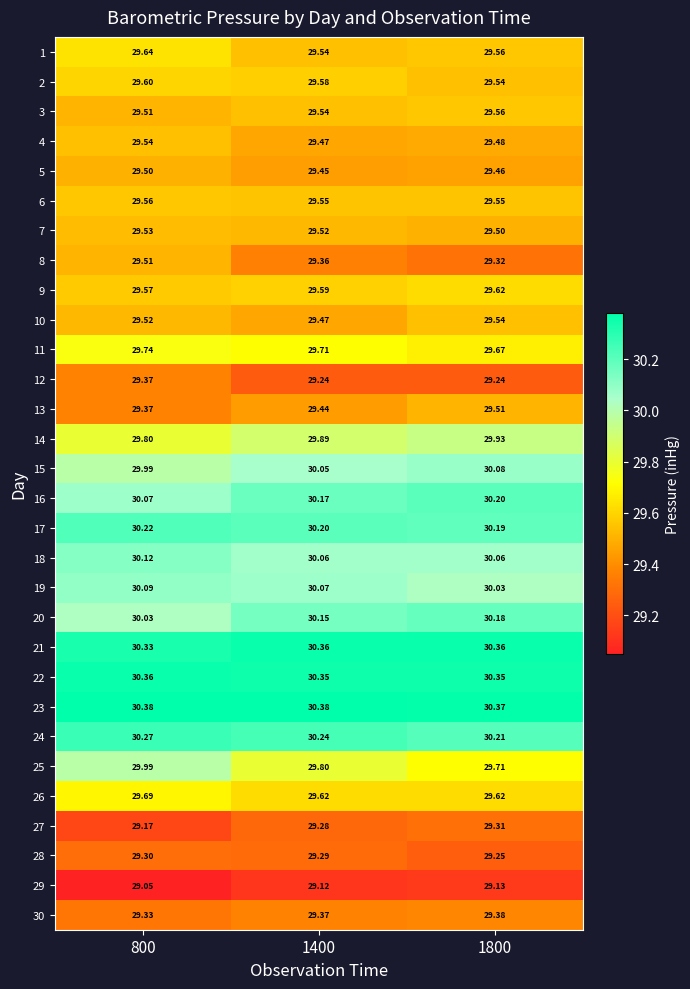

Is the value of 1 at 800 greater than the value of 21 at 1400?

No